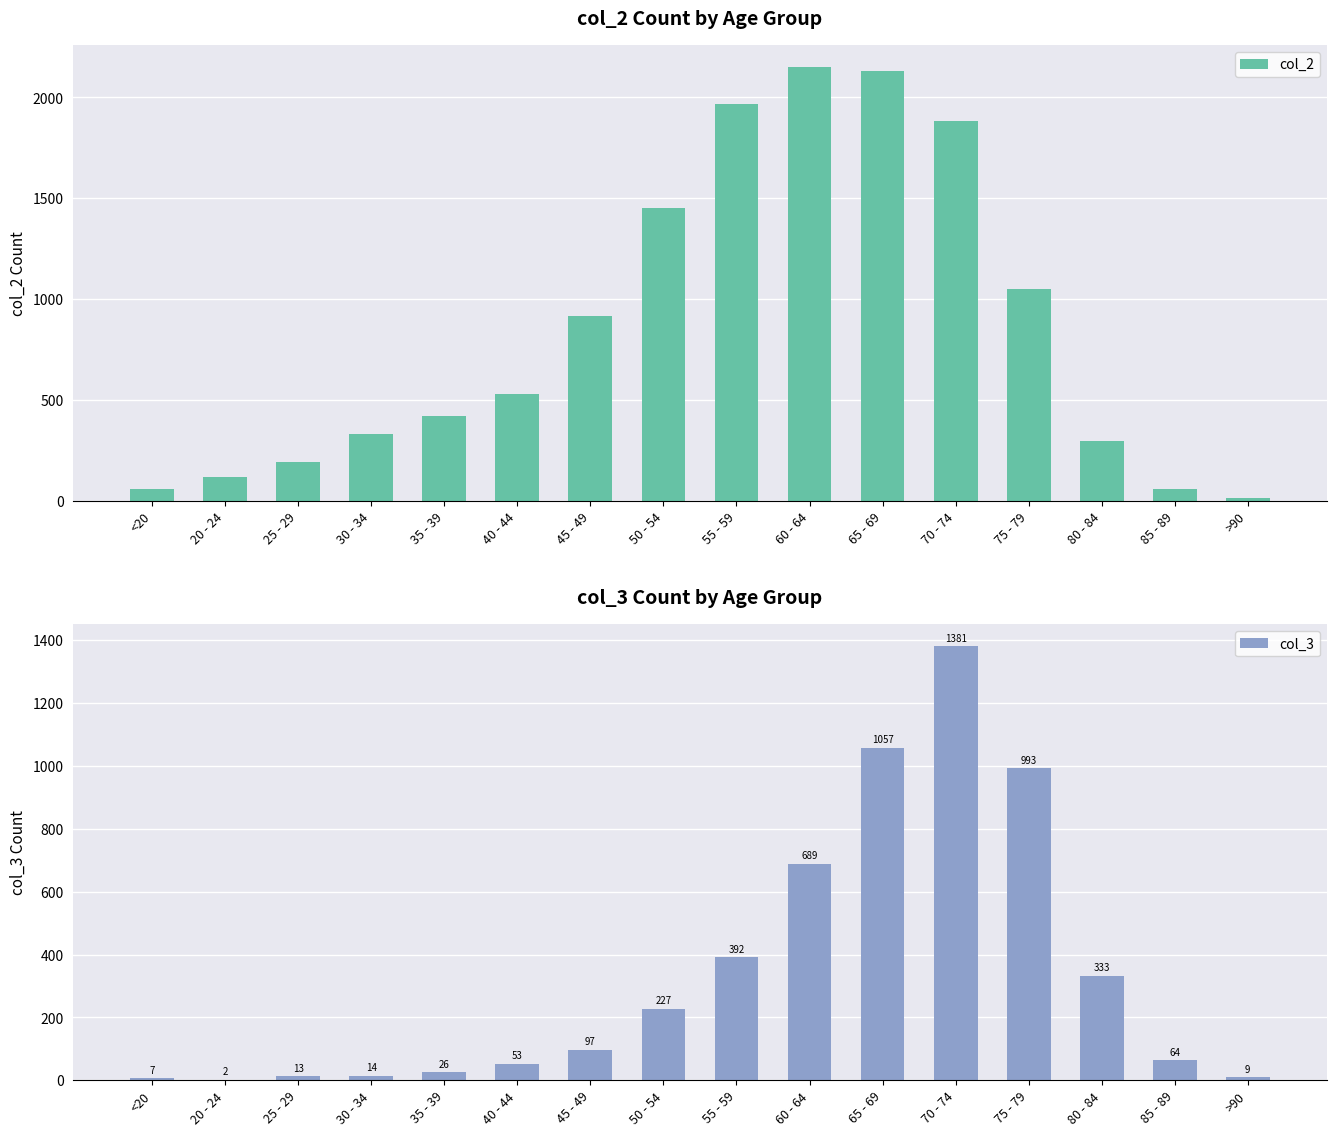

The col_3 series shows 9 at >90. True or false?

True